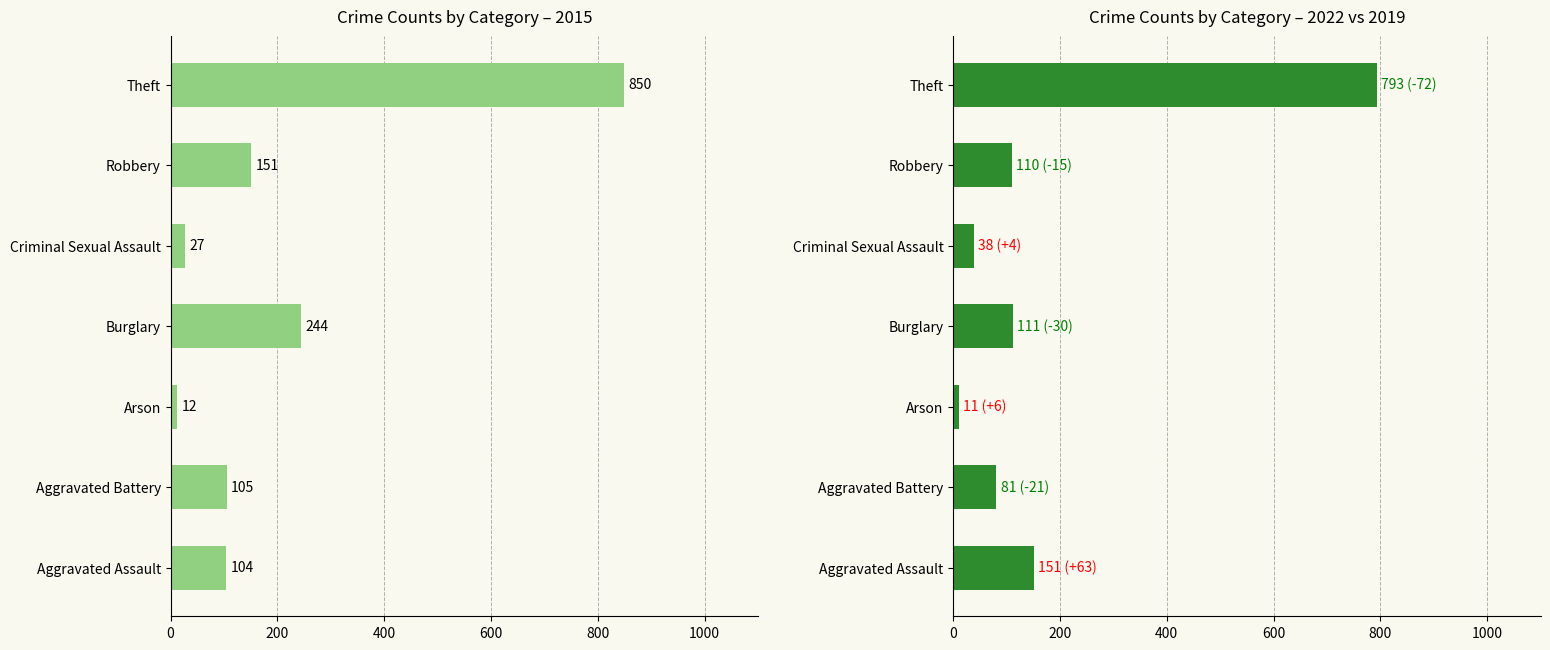

What is the smallest value displayed?

4